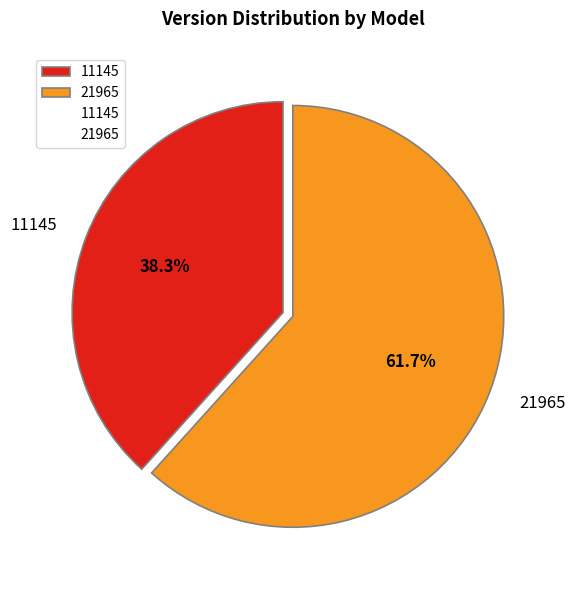

The 11145 slice represents 50% of the pie. True or false?

False